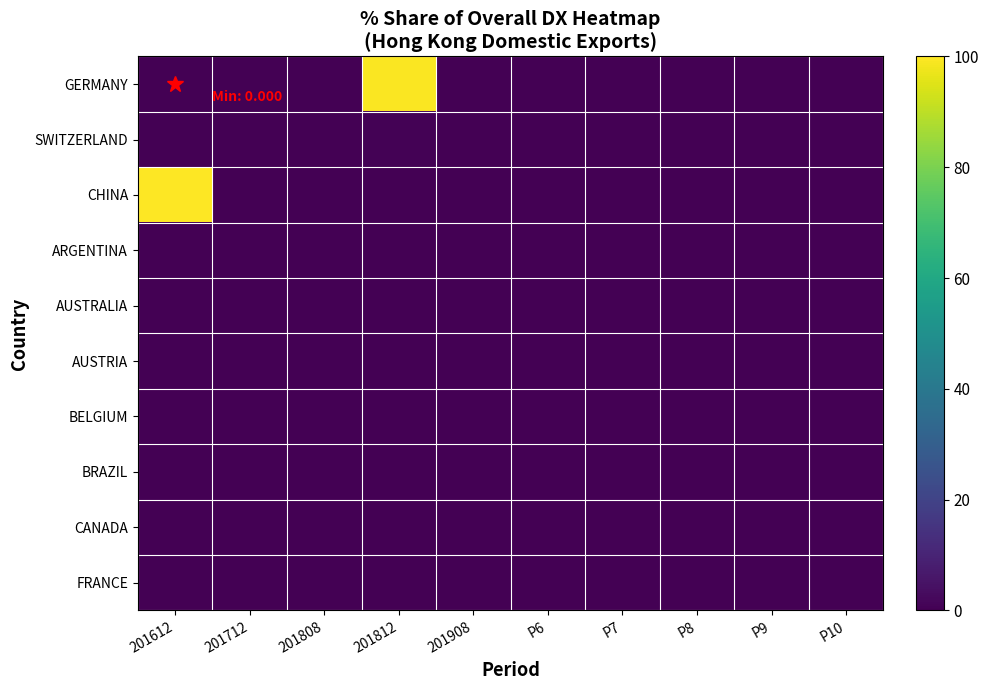

Between 201612 and 201908, which series saw the biggest shift?

CHINA